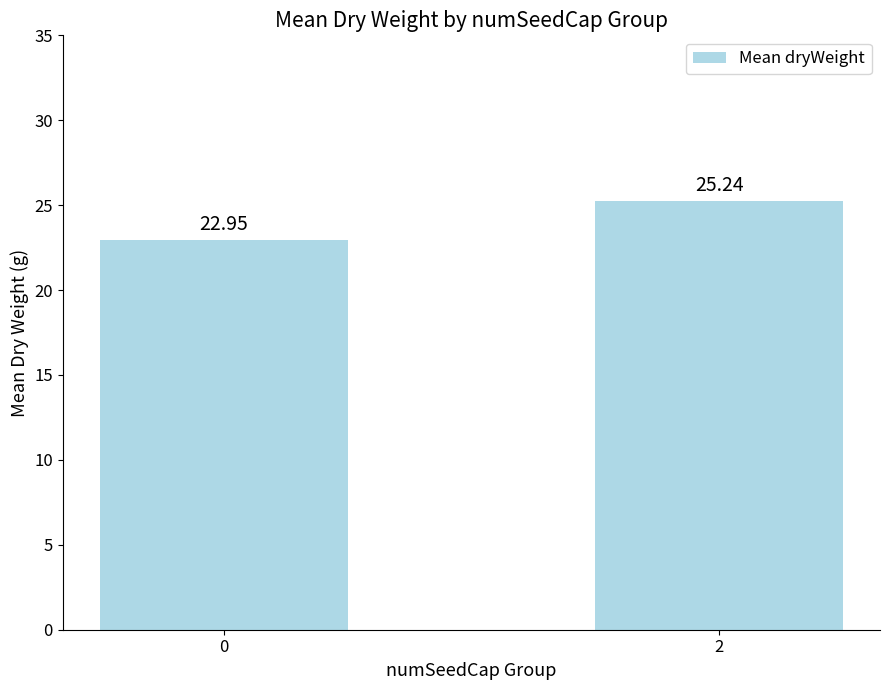

True or false: the data shows 22.9 at 0.

True